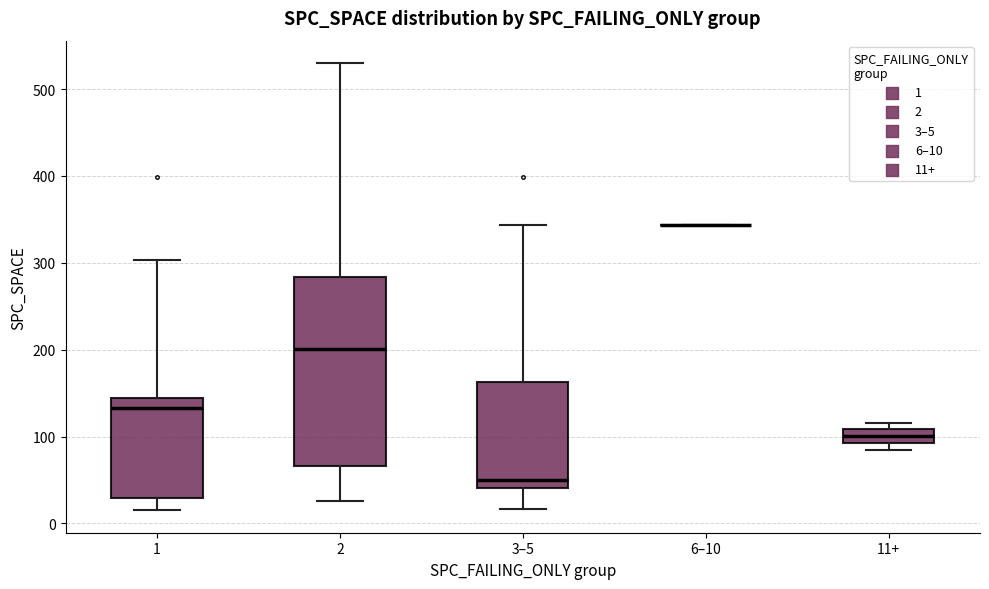

Where does the median line of the box for 11+ sit on the y-axis? The values are not printed on the chart, so give them approximately, as read against the axis.

100